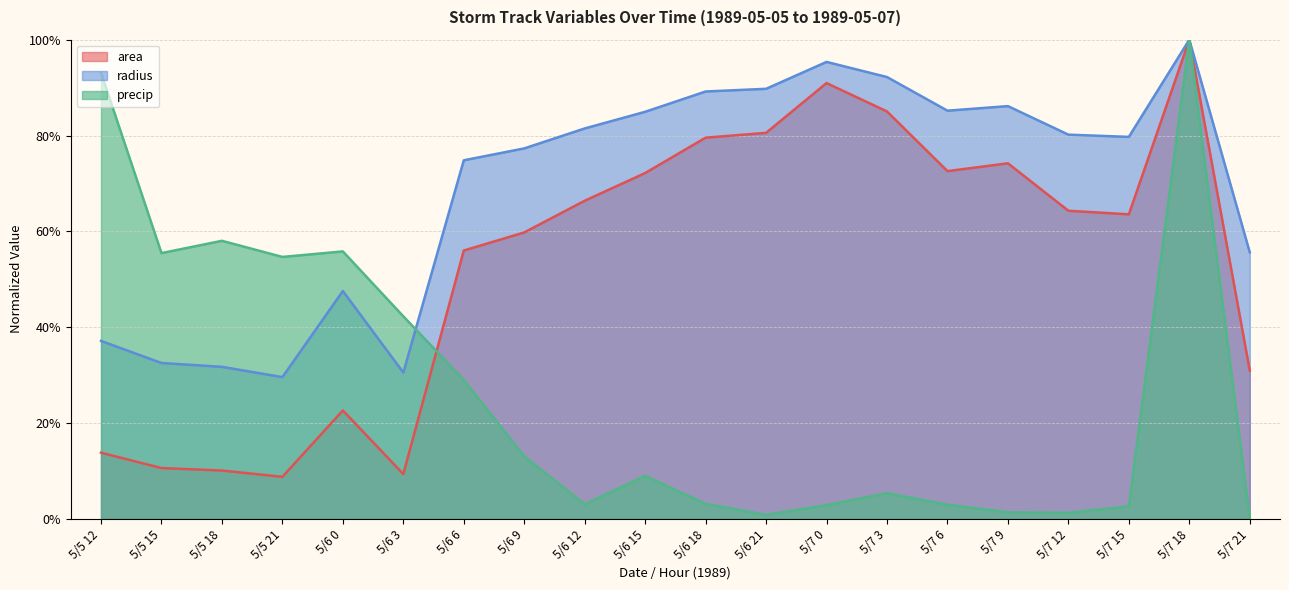

List the series in order of their peak value, lowest first.

area, radius, precip